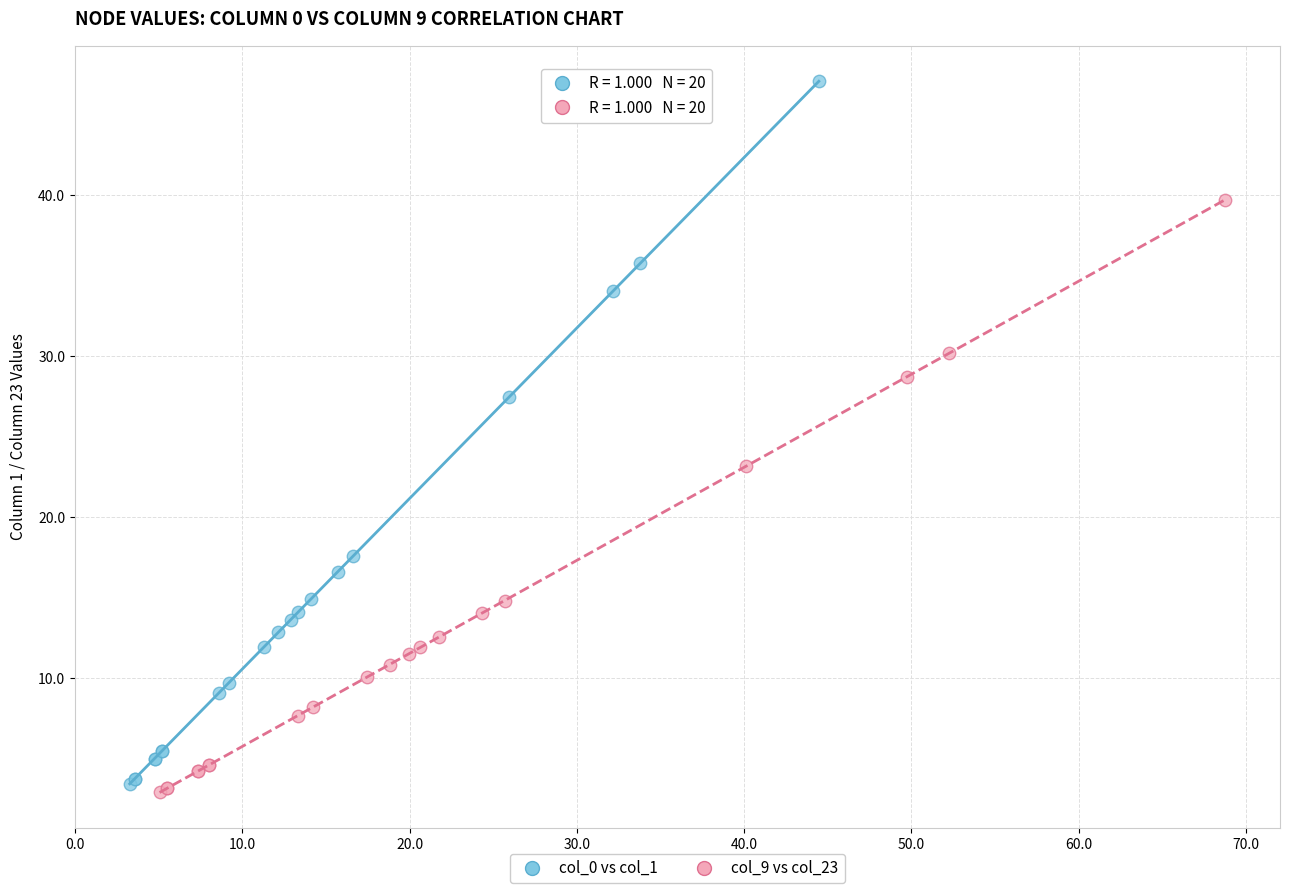

Which series has the widest spread of Y values?

col_0 vs col_1